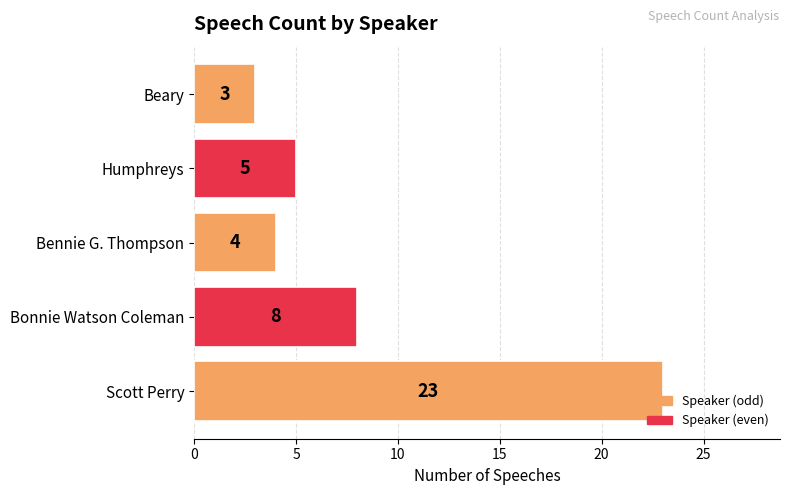

Rank the categories by value from highest to lowest.

Scott Perry, Bonnie Watson Coleman, Humphreys, Bennie G. Thompson, Beary